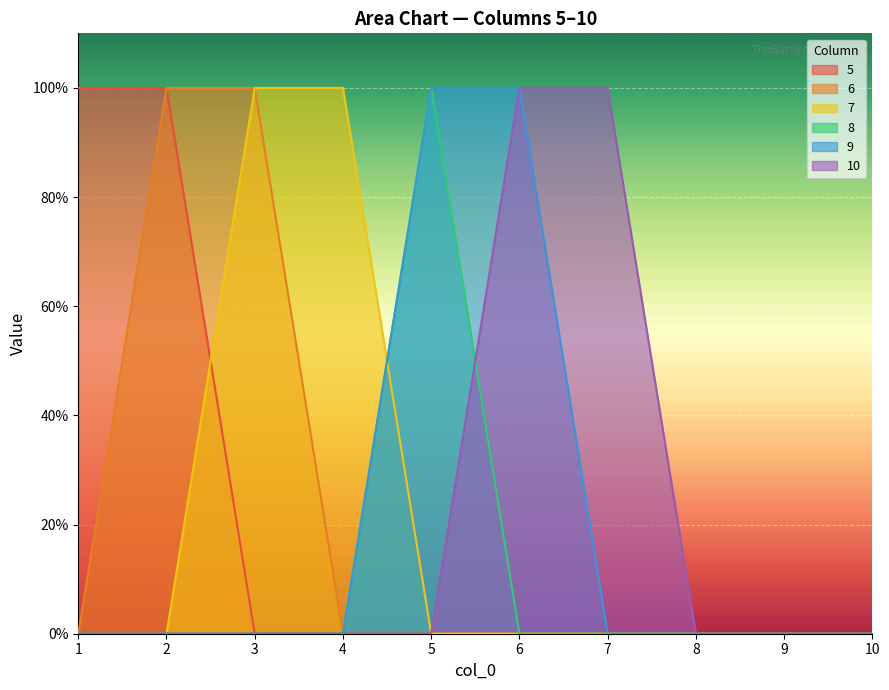

Which series has the largest range (max minus min)?

5